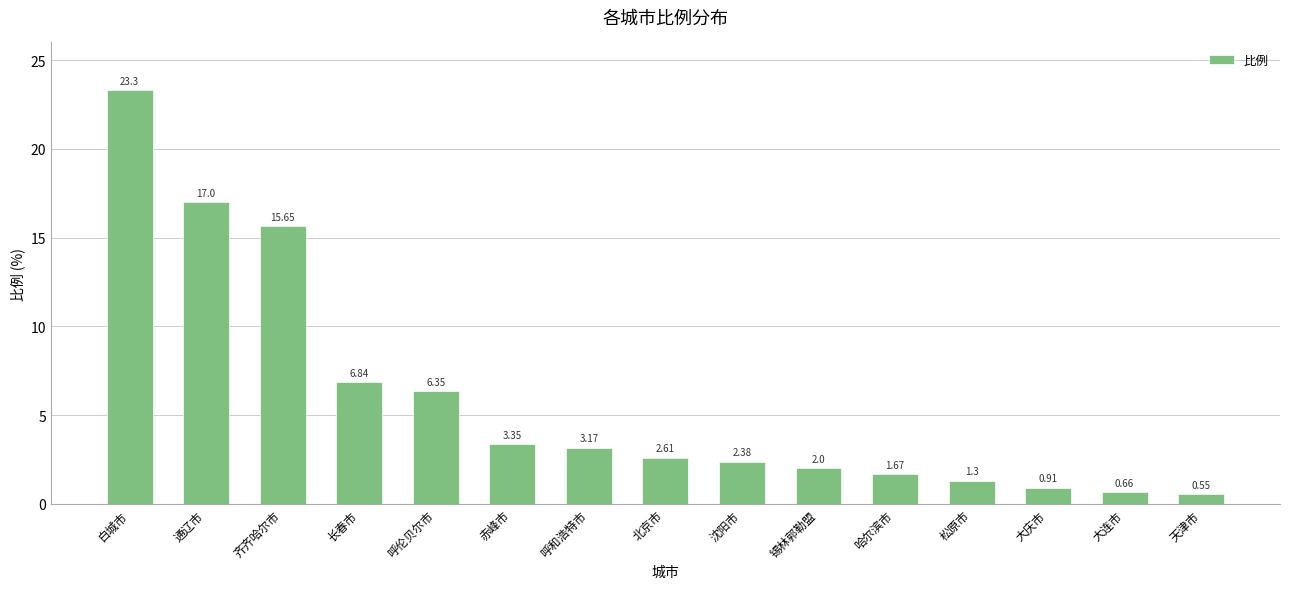

Which category has the highest value across all series?

白城市